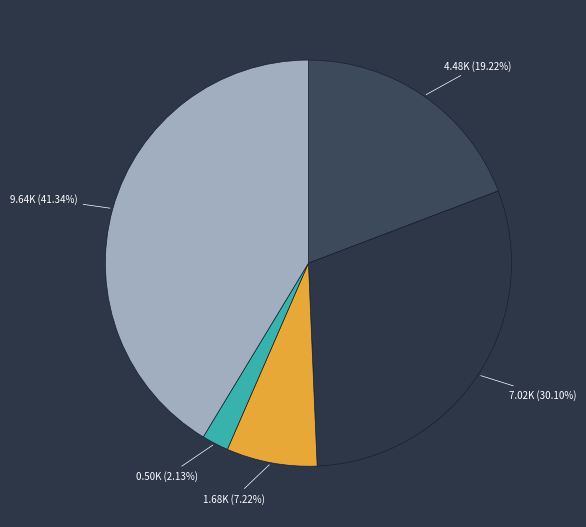

Is there any slice that represents more than half of the pie?

No